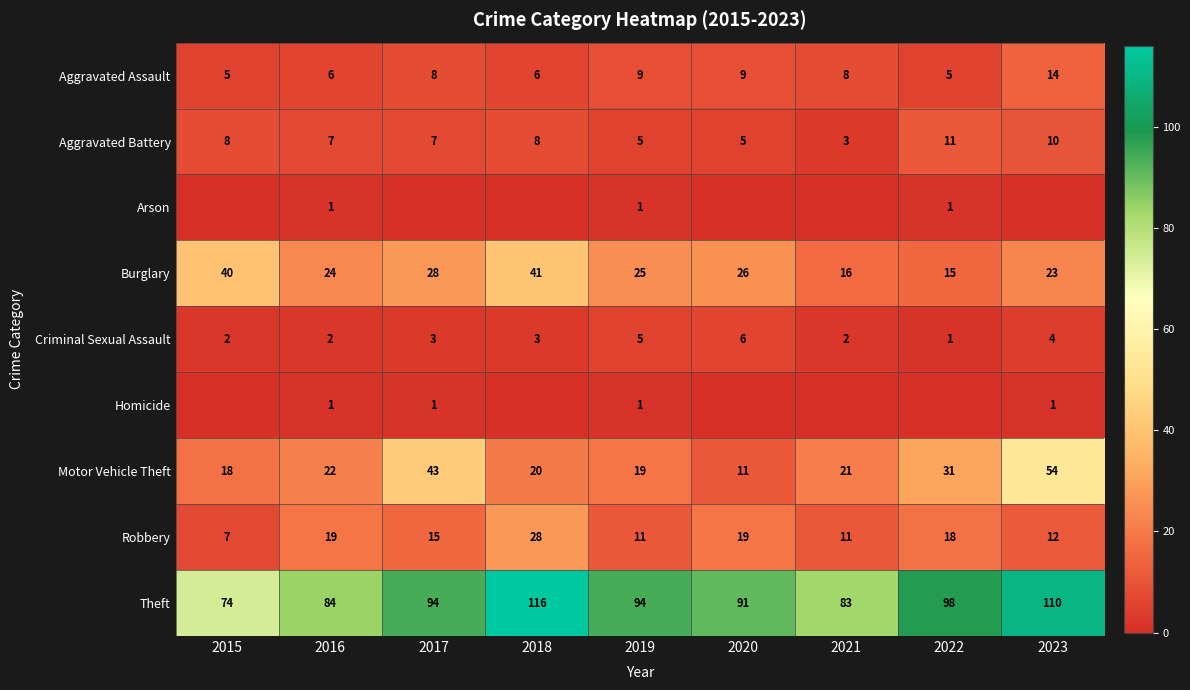

Which has a higher value, 2023 or 2015?

2023